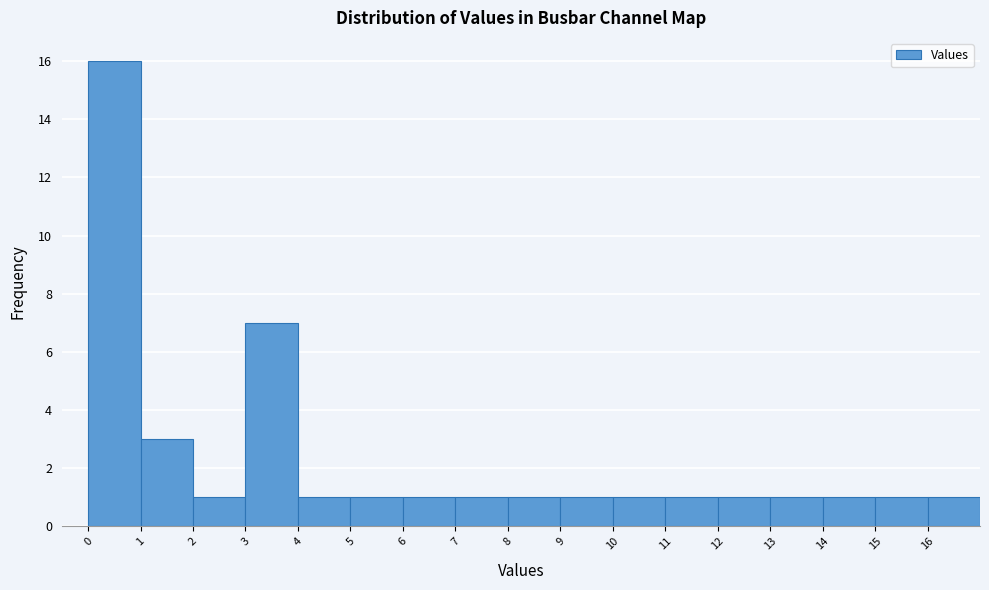

How tall is the bar that spans 8 to 9 on the x-axis? The values are not printed on the chart, so give them approximately, as read against the axis.

1